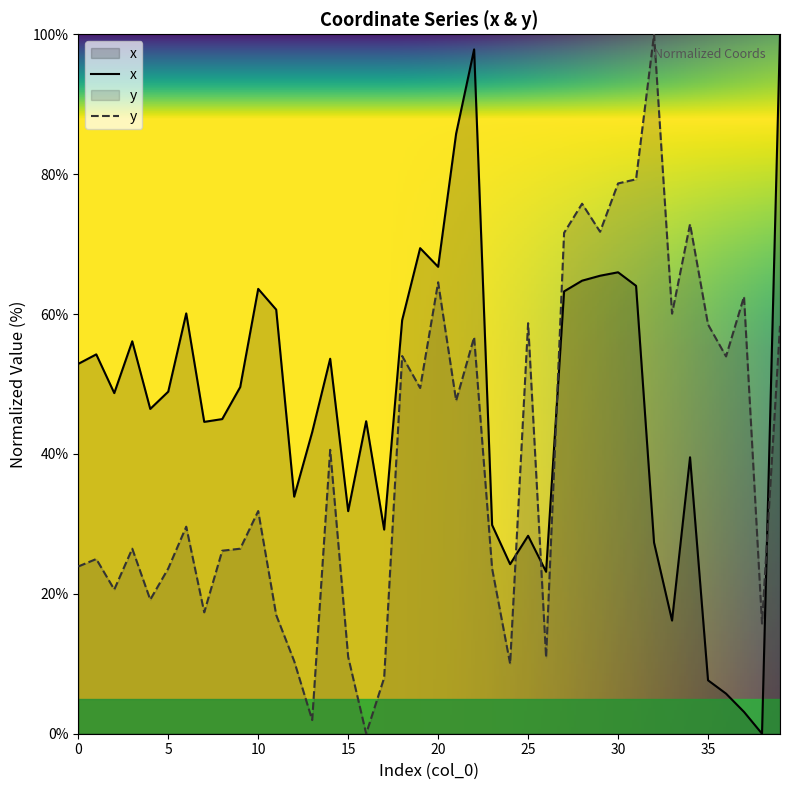

Rank the series at 16 from highest to lowest value.

x, y